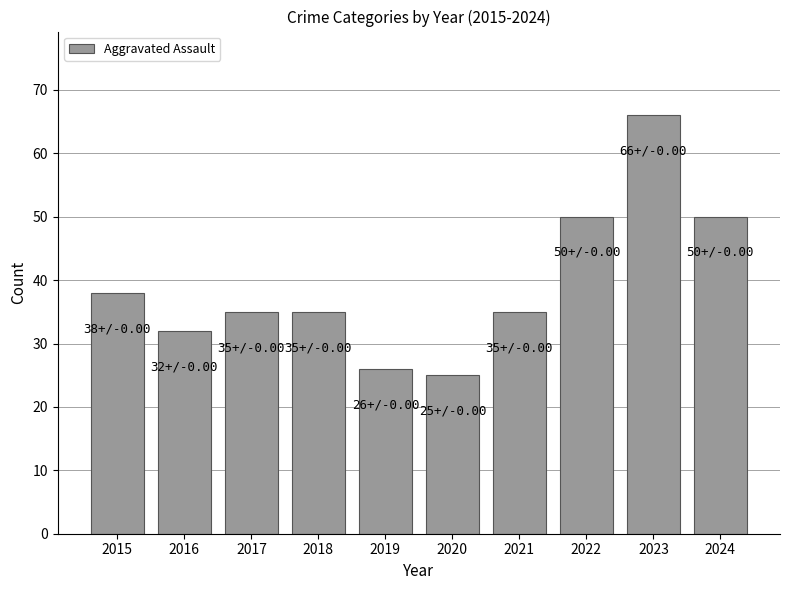

At which category does the chart reach its minimum across all series?

2020